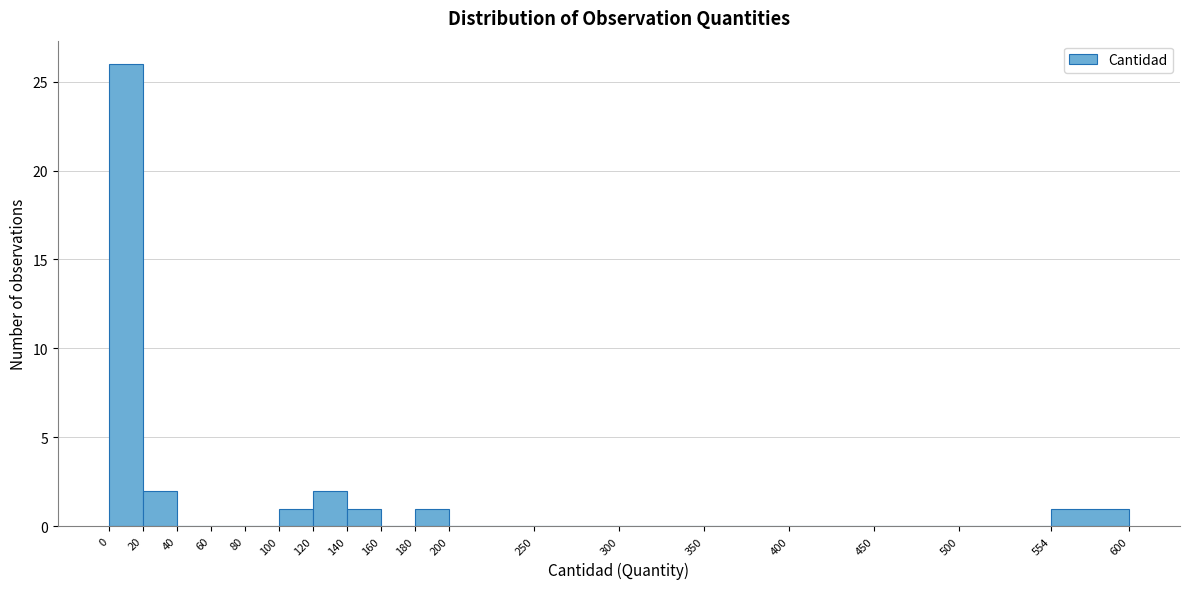

Reading left to right, transcribe this chart: for each bar, give the range it covers on the x-axis and its height. The values are not printed on the chart, so give them approximately, as read against the axis.

0 to 20: 26
20 to 40: 2
40 to 60: 0
60 to 80: 0
80 to 100: 0
100 to 120: 1
120 to 140: 2
140 to 160: 1
160 to 180: 0
180 to 200: 1
200 to 250: 0
250 to 300: 0
300 to 350: 0
350 to 400: 0
400 to 450: 0
450 to 500: 0
500 to 554: 0
554 to 600: 1